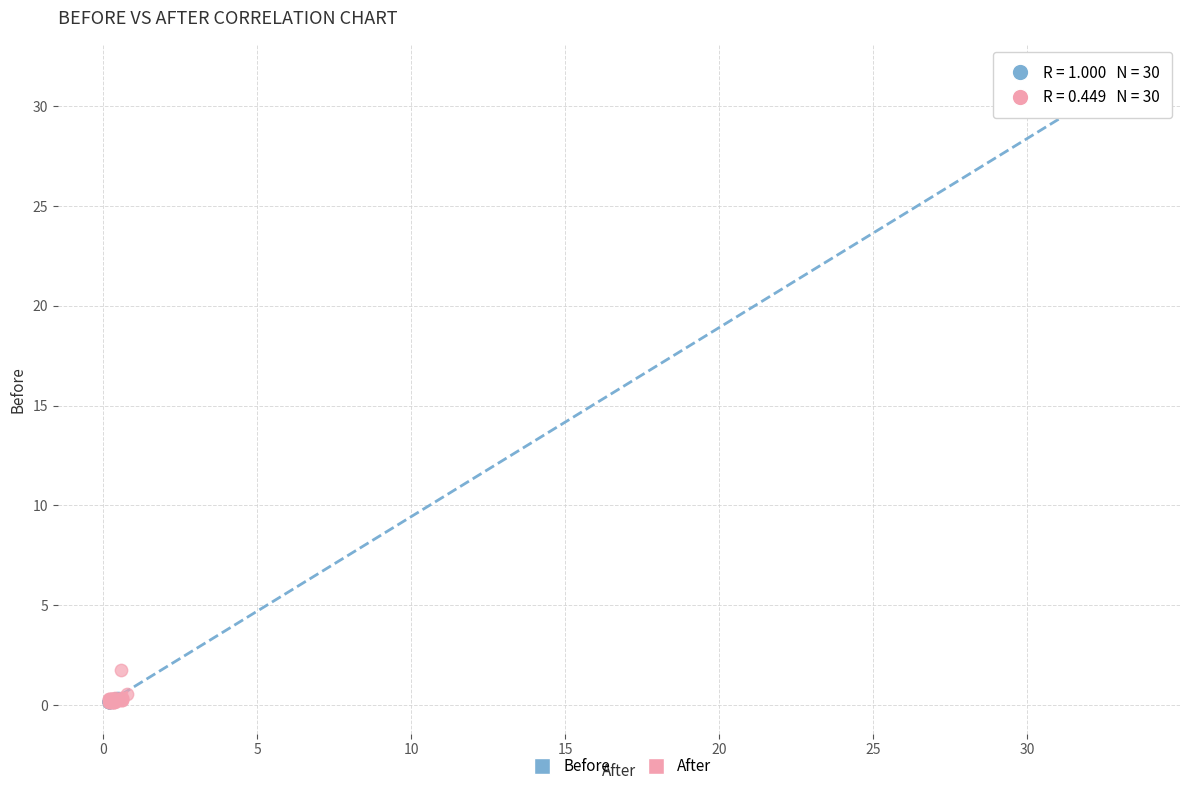

Which series has the largest Y range (max minus min)?

Before